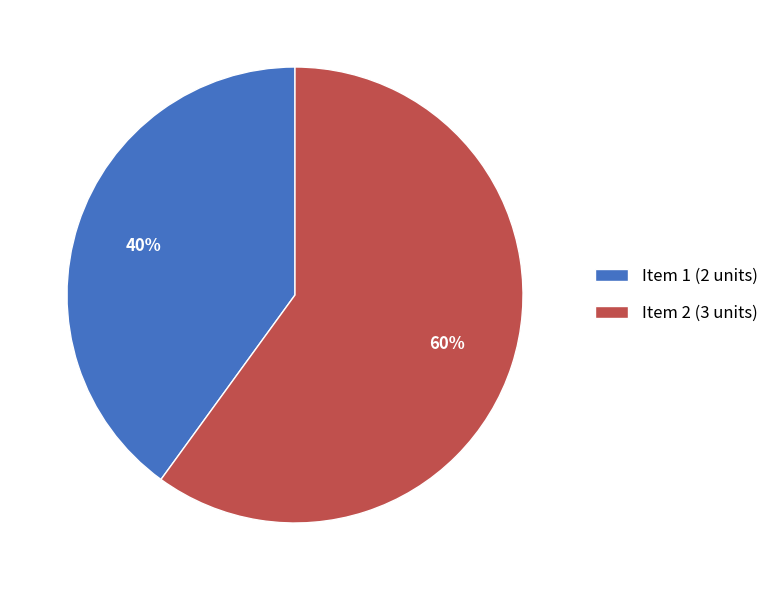

To the nearest percent, what percentage of the pie is Item 1 (2 units)?

40%